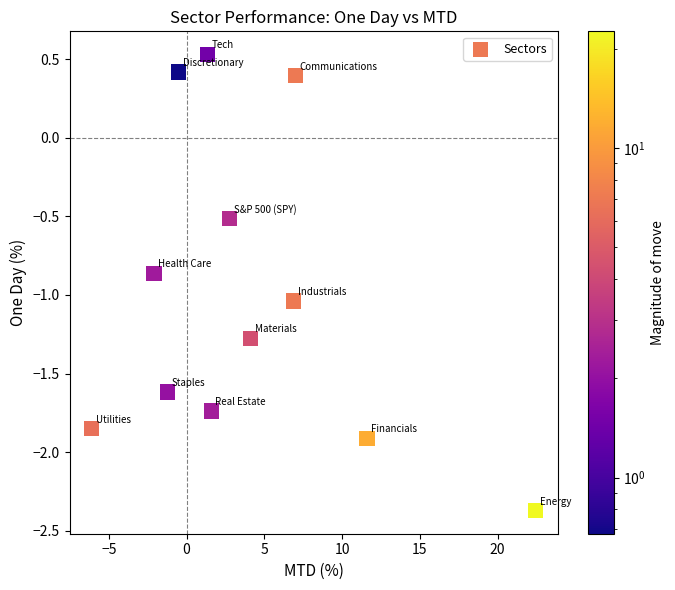

What is the range of Y values (max minus min)?

2.9